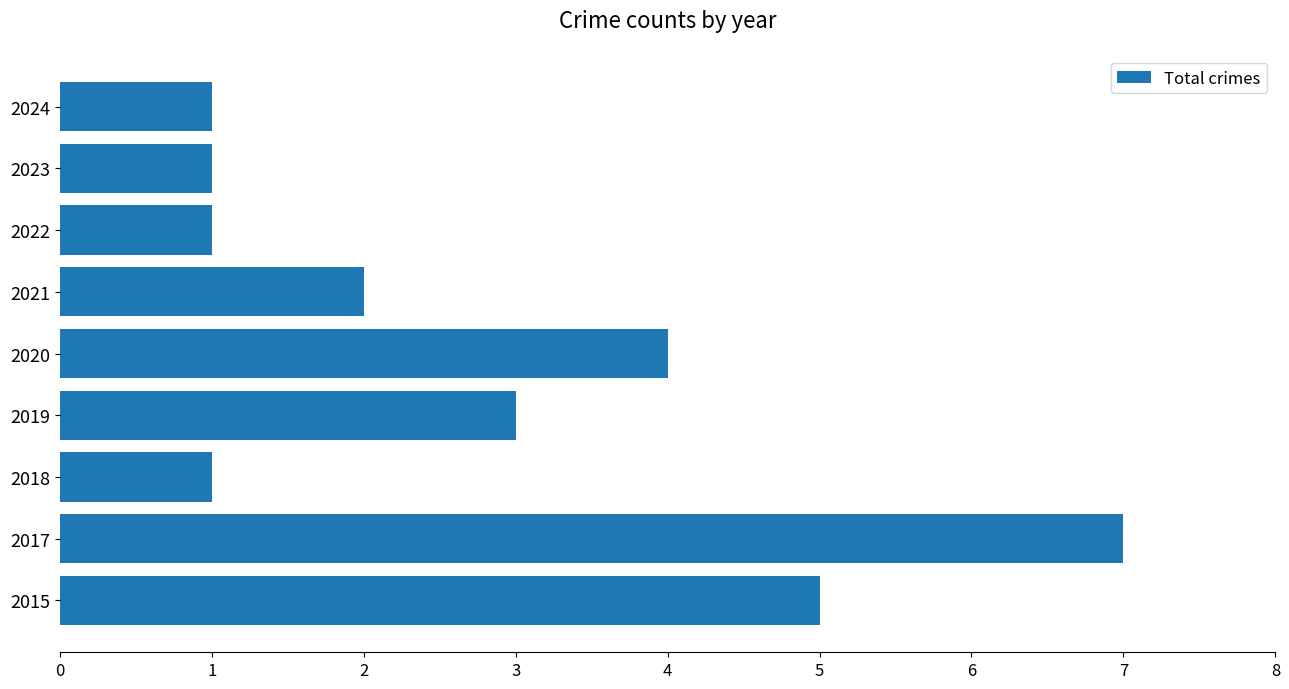

What is the maximum value shown in the chart?

7